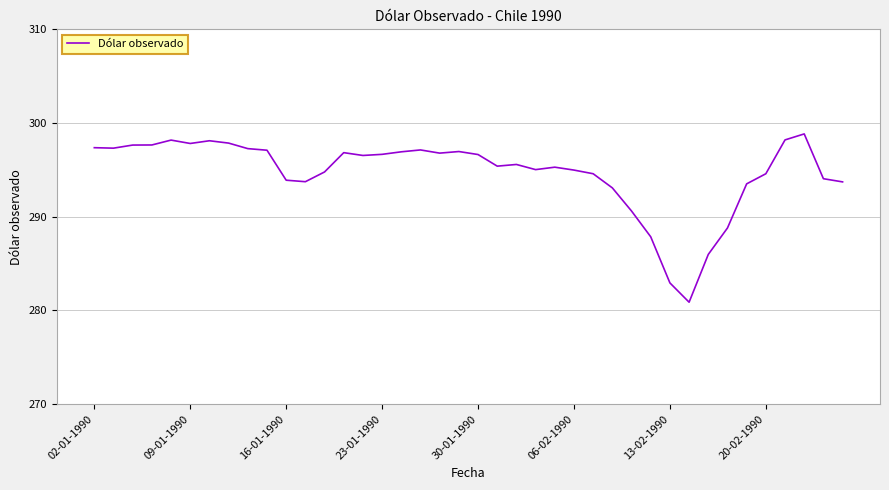

What is the maximum value shown in the chart?

298.8